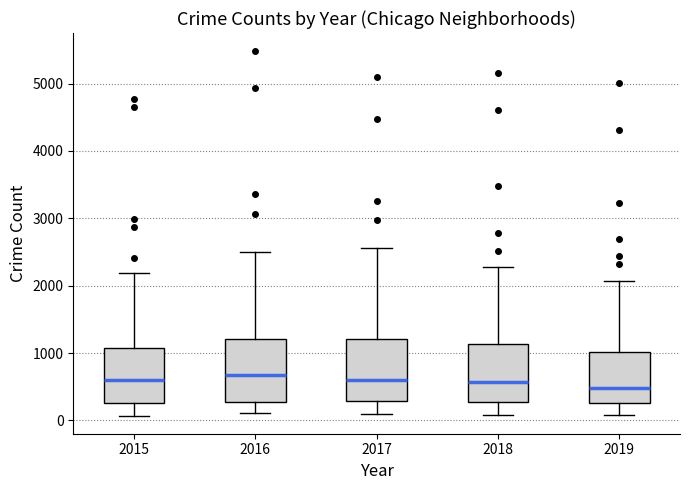

Where is the upper edge of the box at x = 2019 on the y-axis? The values are not printed on the chart, so give them approximately, as read against the axis.

1000